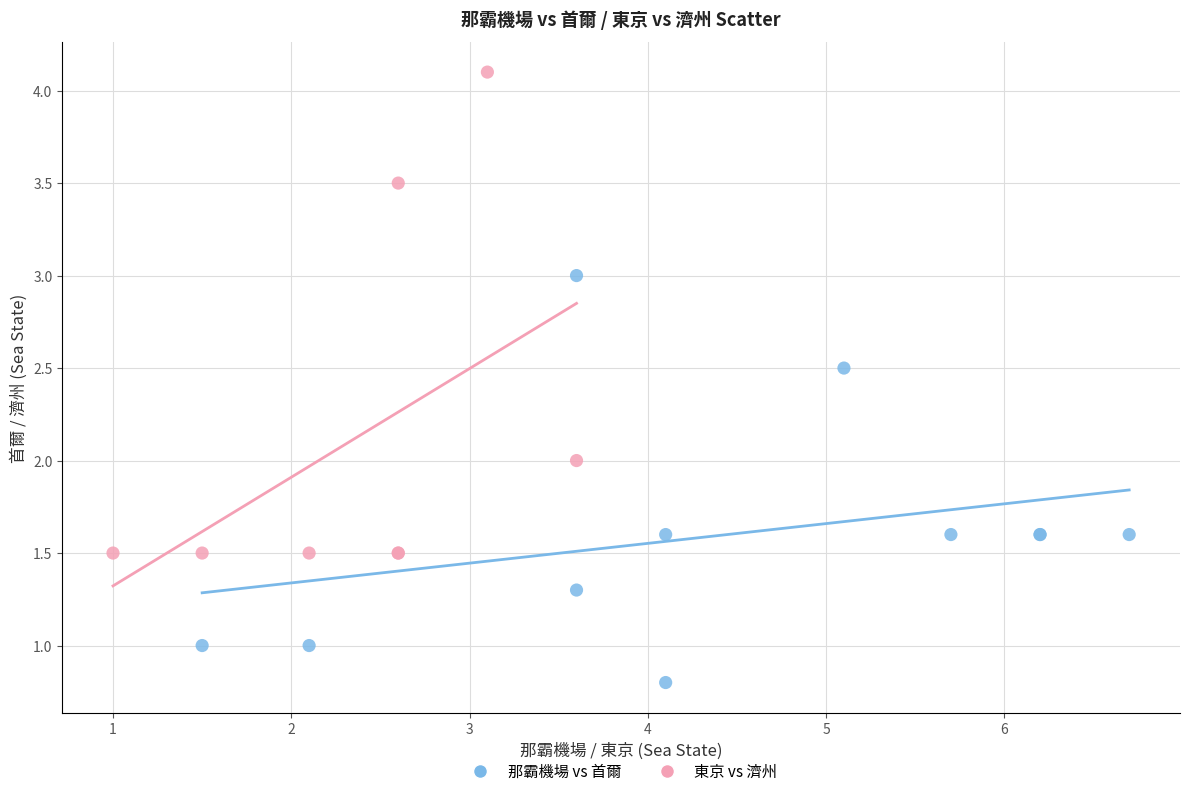

Which series reaches the maximum Y coordinate?

東京 vs 濟州